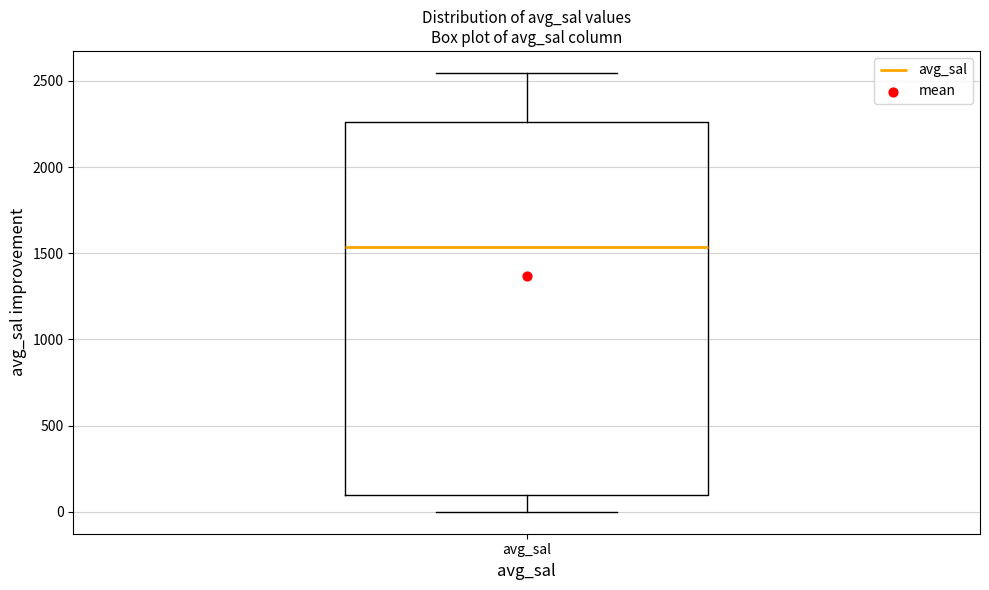

Transcribe this box plot: give where the median line is, the range the box spans, and where the two whiskers end, as read against the y-axis. The values are not printed on the chart, so give them approximately, as read against the axis.

median 1550, box 100 to 2250, whiskers 0 to 2550